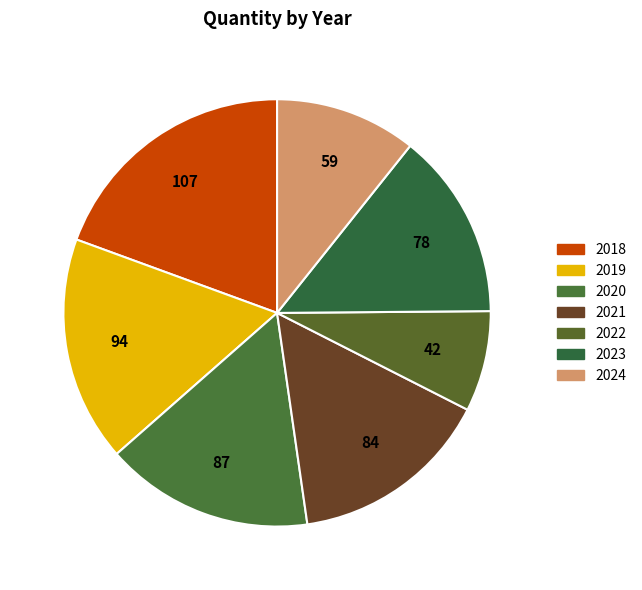

To the nearest percent, what is the difference between the largest and smallest slice percentages?

12%